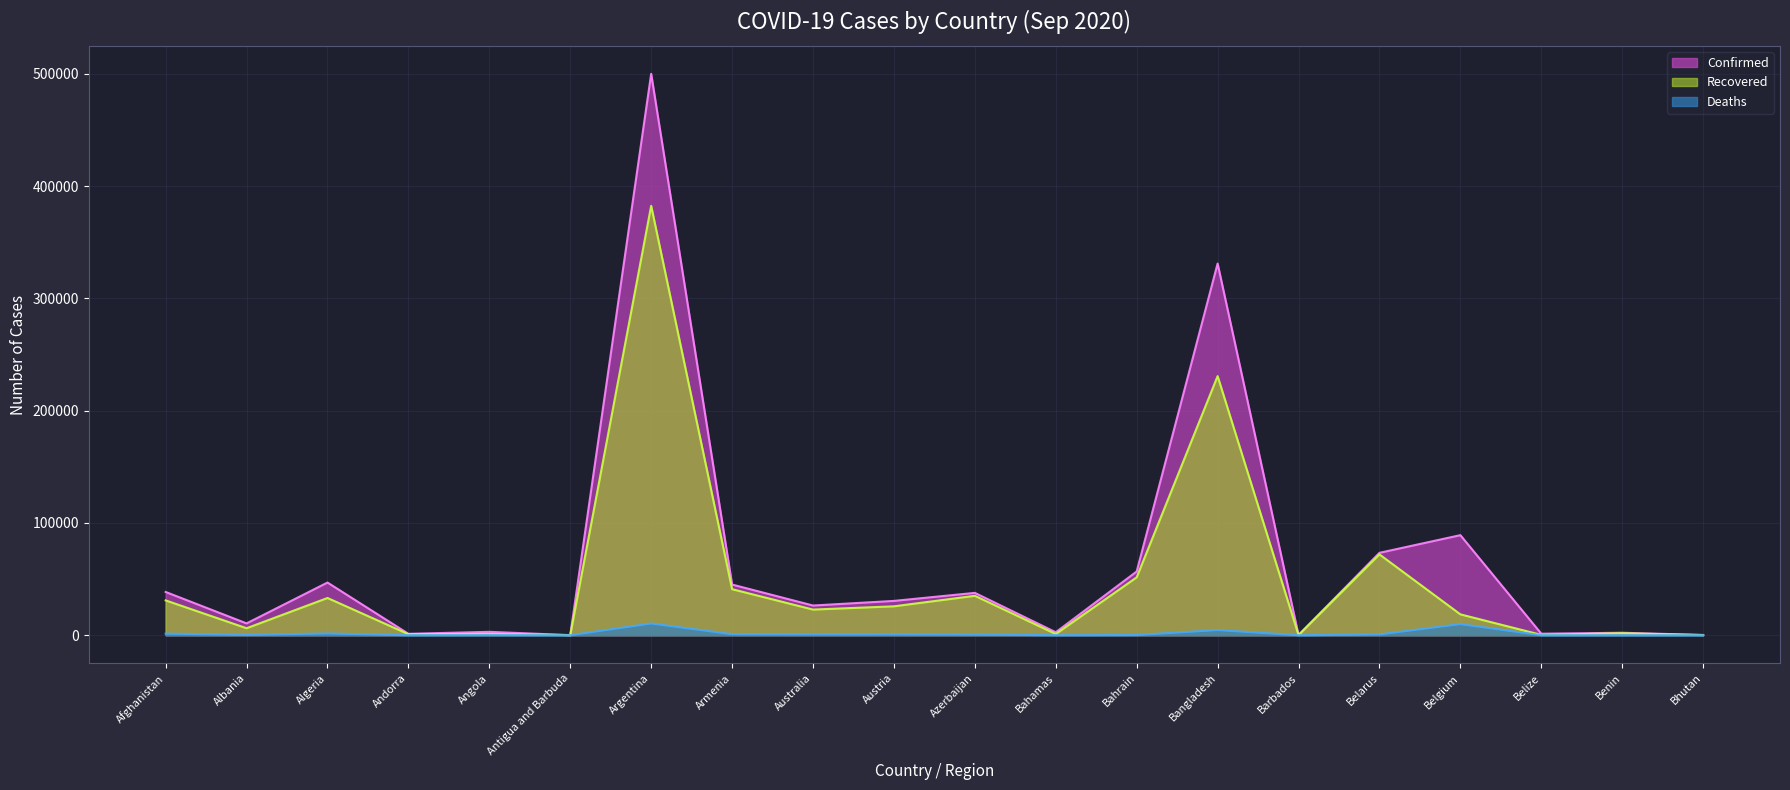

True or false: Confirmed has more than 2 points higher than both neighbors.

True